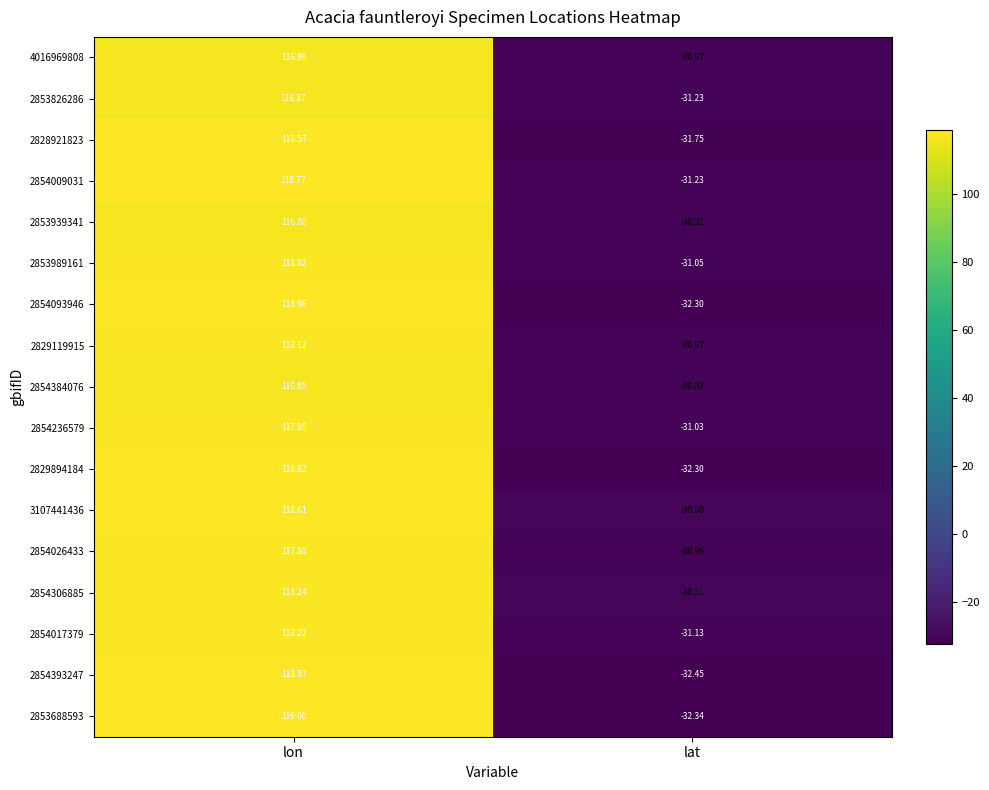

At which category is the sum across all series the highest?

lon